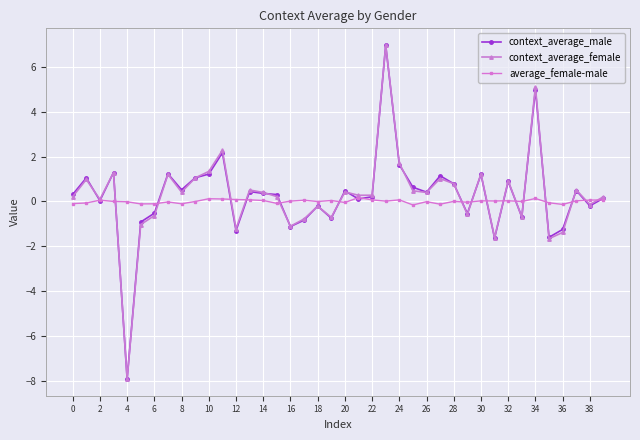

True or false: average_female-male has more than 2 points higher than both neighbors.

True